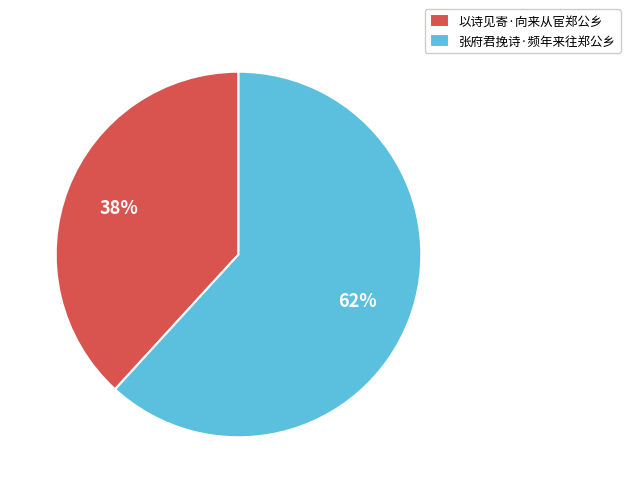

To the nearest percent, what is the difference between the largest and smallest slice percentages?

24%